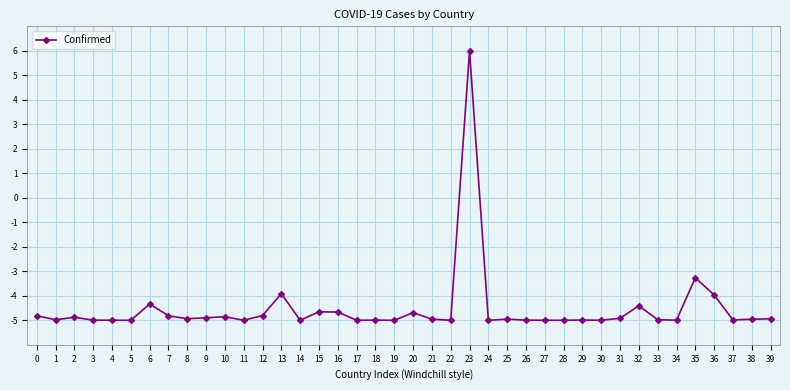

The value at 7 is -6.7. True or false?

False